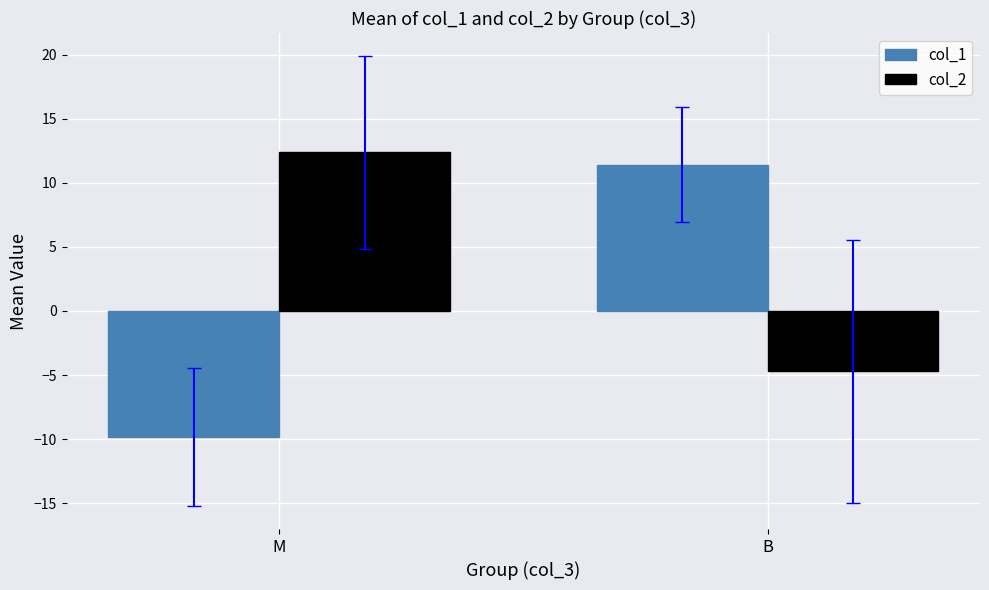

At which label does col_2 reach its minimum?

B